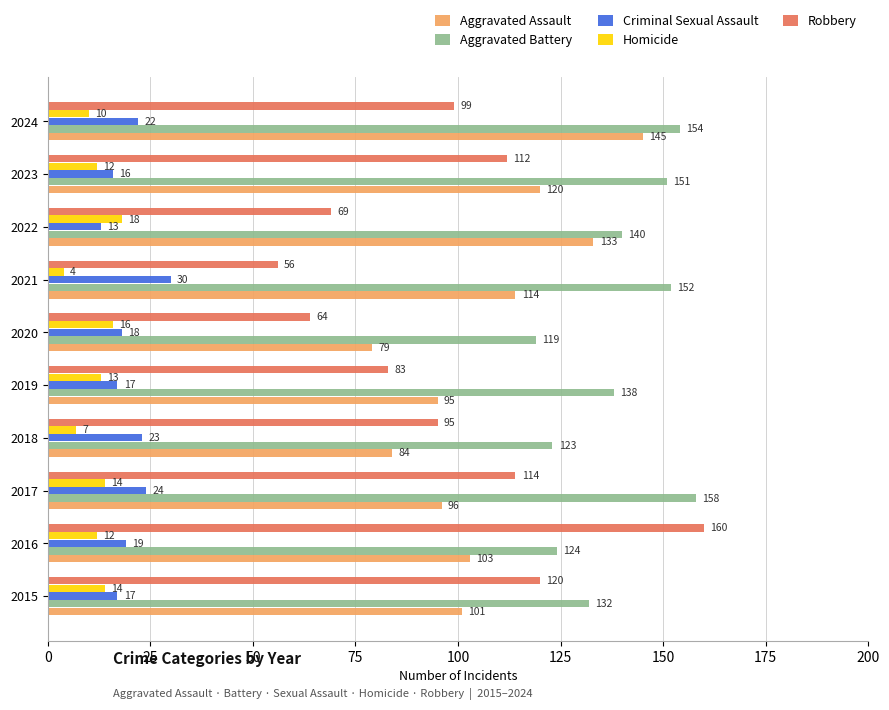

Read the Aggravated Battery value at 2022.

140